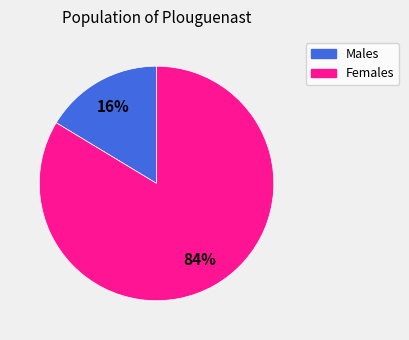

Is there any slice that represents more than half of the pie?

Yes